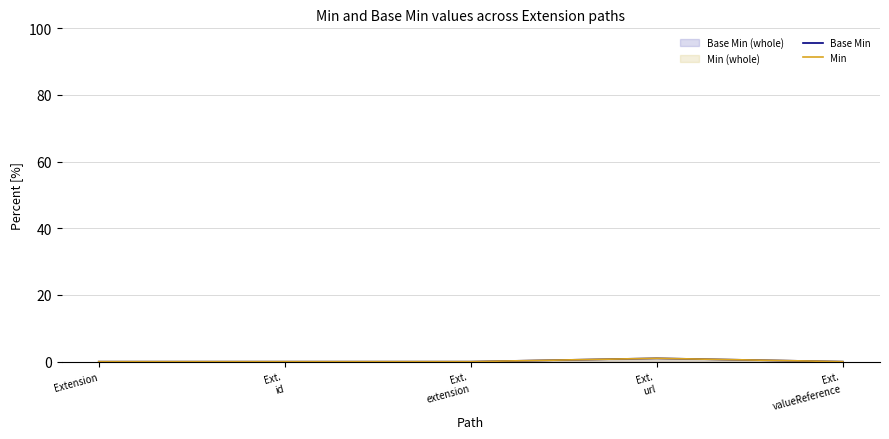

What are all the series names shown in the legend?

Base Min, Min